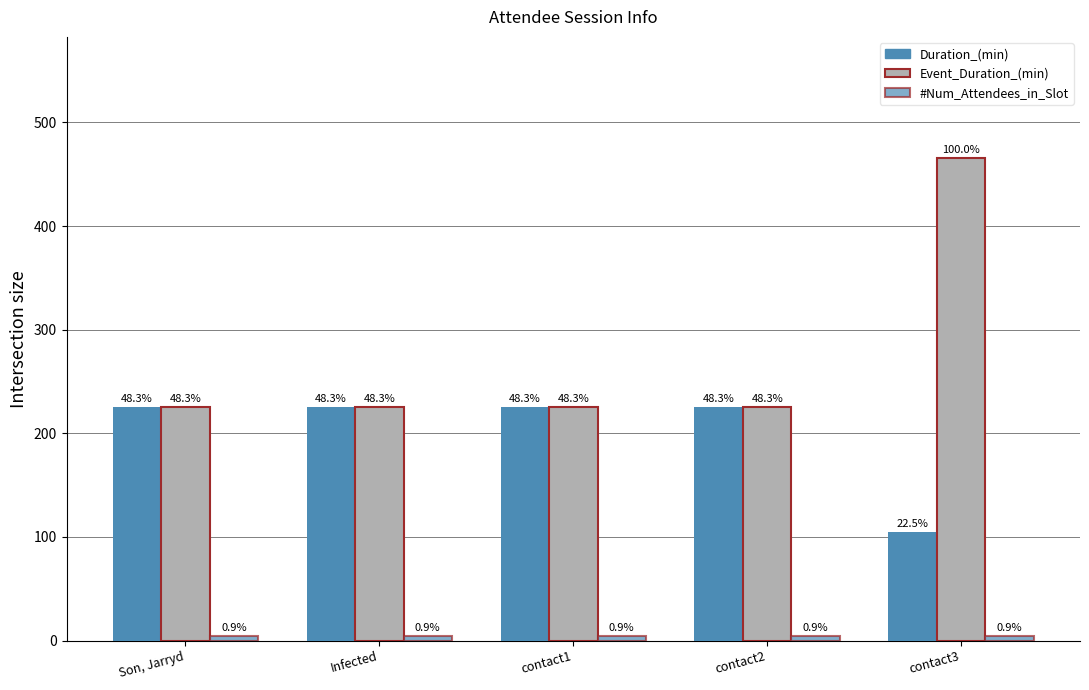

Reading left to right, transcribe all the data shown in this chart.

Duration_(min): 225	225	225	225	105
Event_Duration_(min): 225	225	225	225	466
#Num_Attendees_in_Slot: 4	4	4	4	4